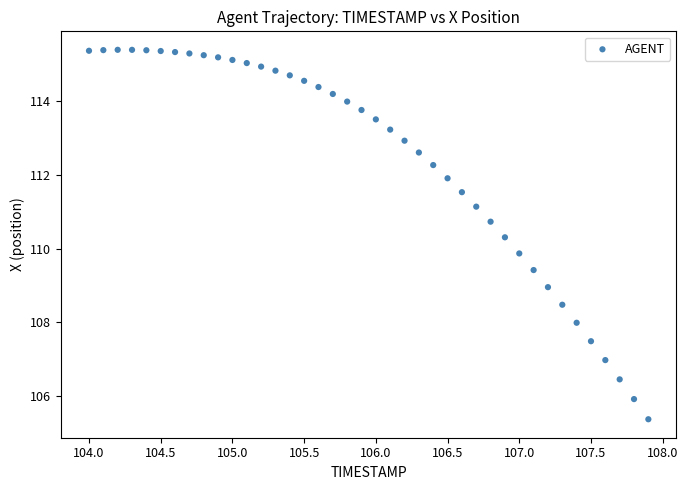

What is the range of Y values (max minus min)?

10.0